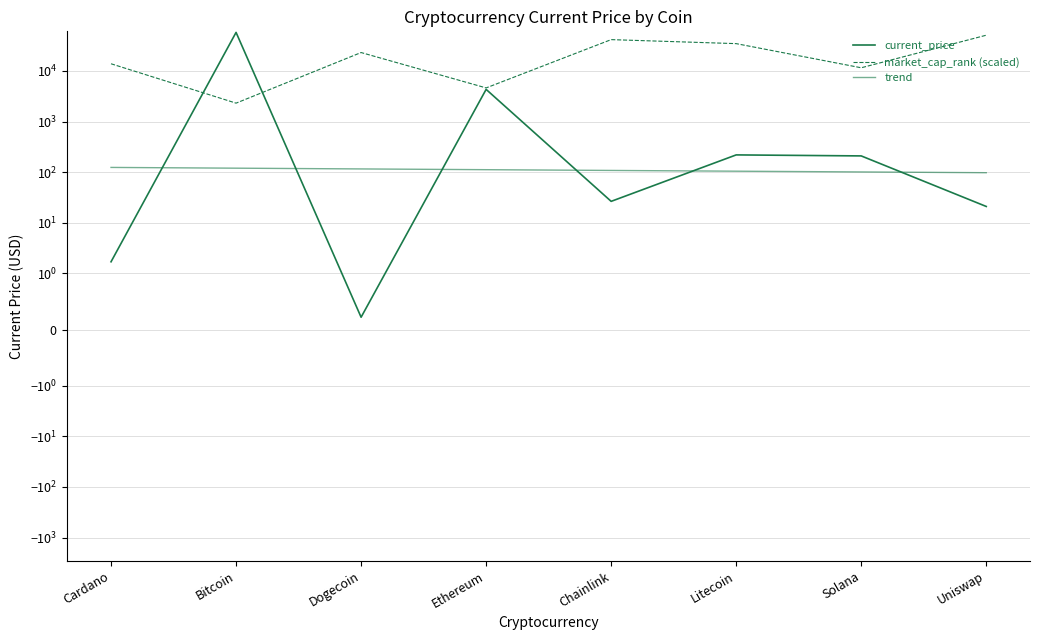

True or false: trend has more than 2 interior local peaks.

False